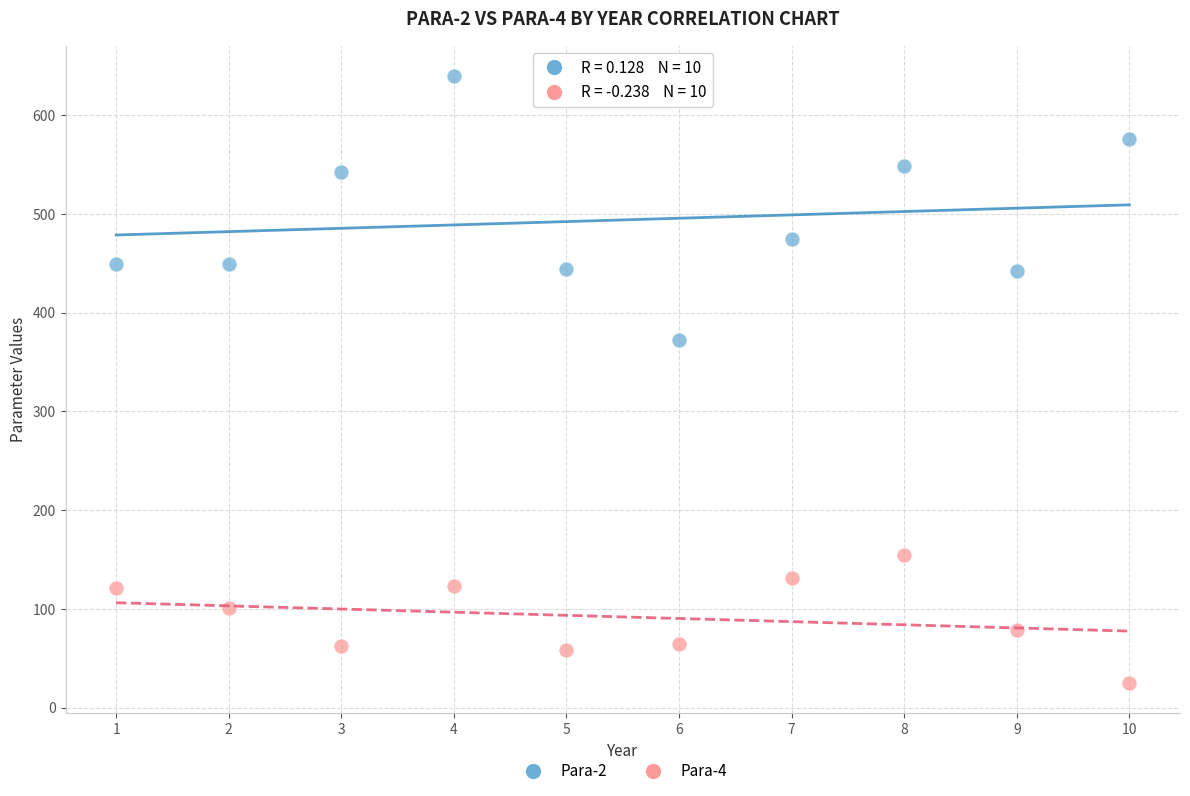

Which series reaches the maximum Y coordinate?

Para-2